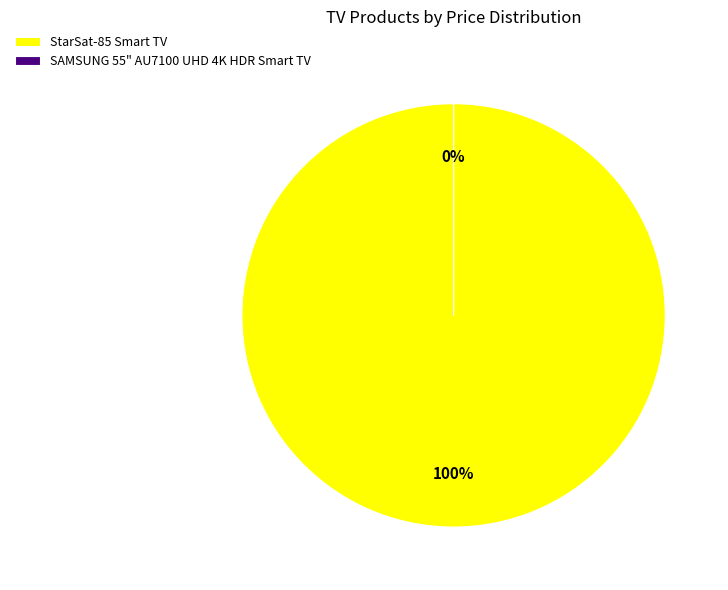

True or false: StarSat-85 Smart TV accounts for 95% of the total.

False